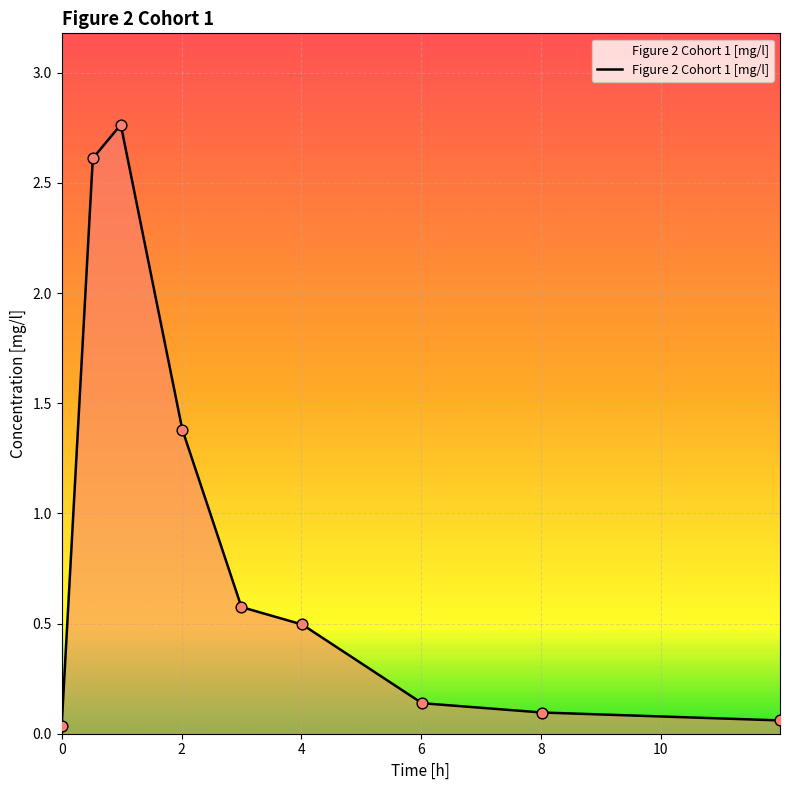

What is the difference between the maximum and minimum values?

2.7